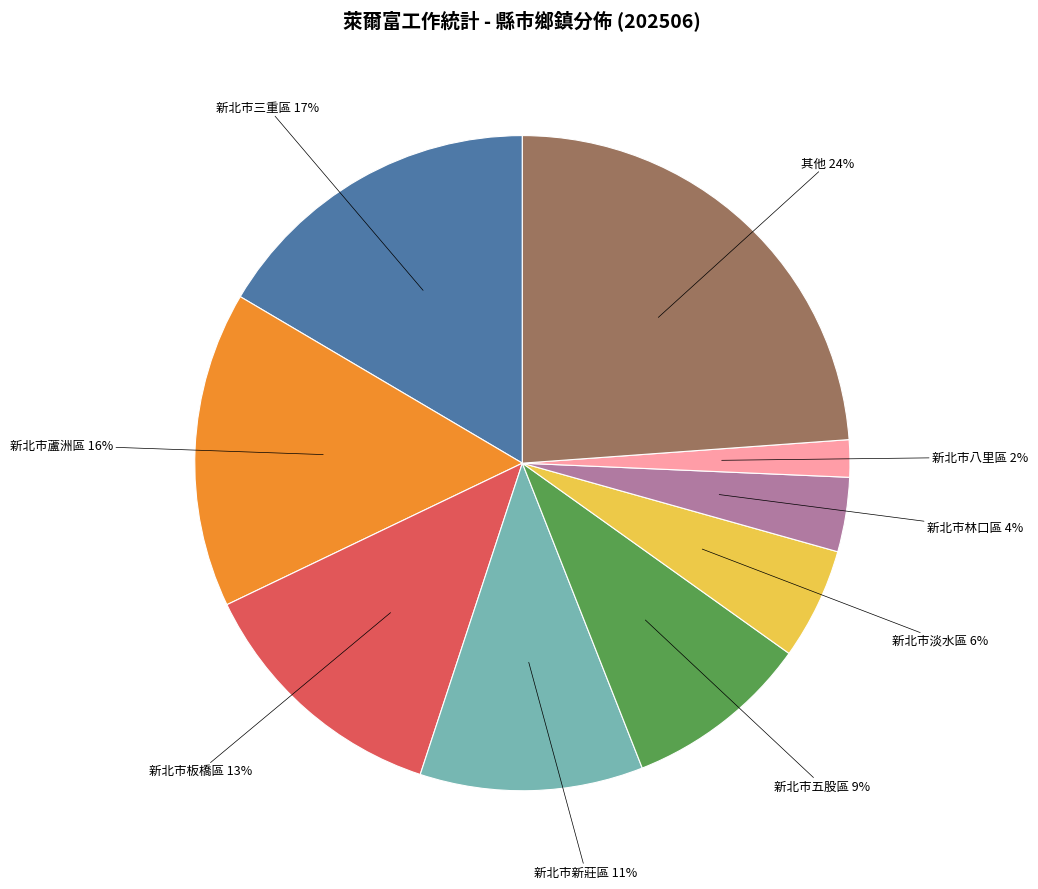

Combined, do 新北市八里區 2% and 新北市三重區 17% account for over 50%?

No